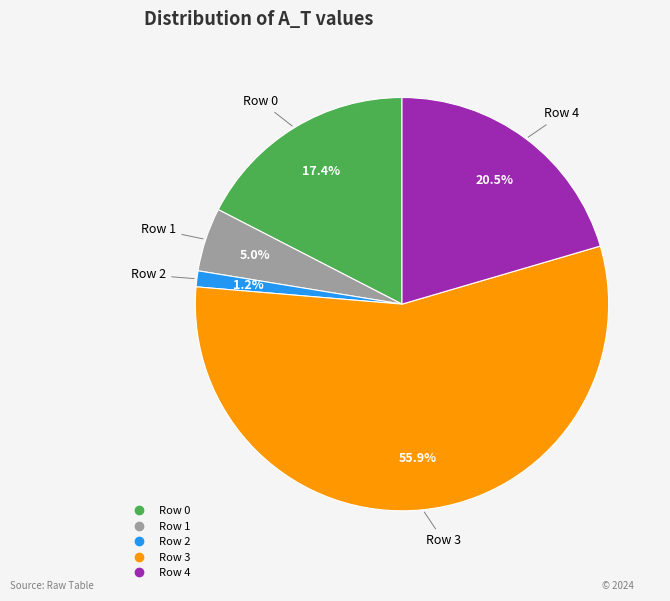

Is Row 3 the majority of the pie?

Yes